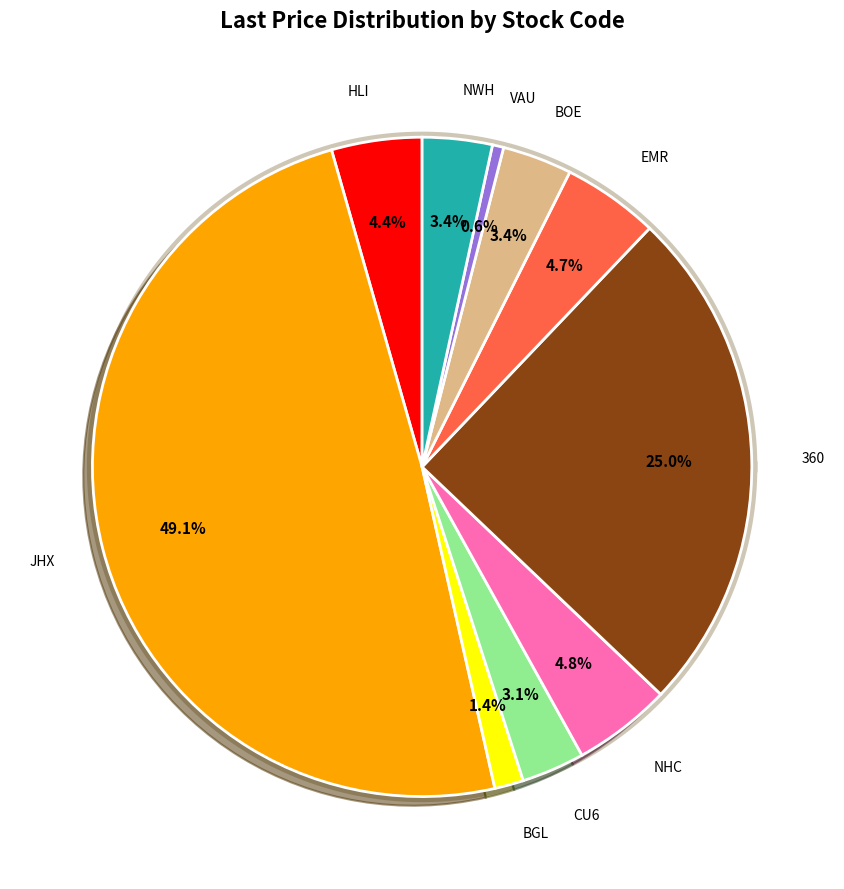

Which category has the smallest portion of the pie?

VAU